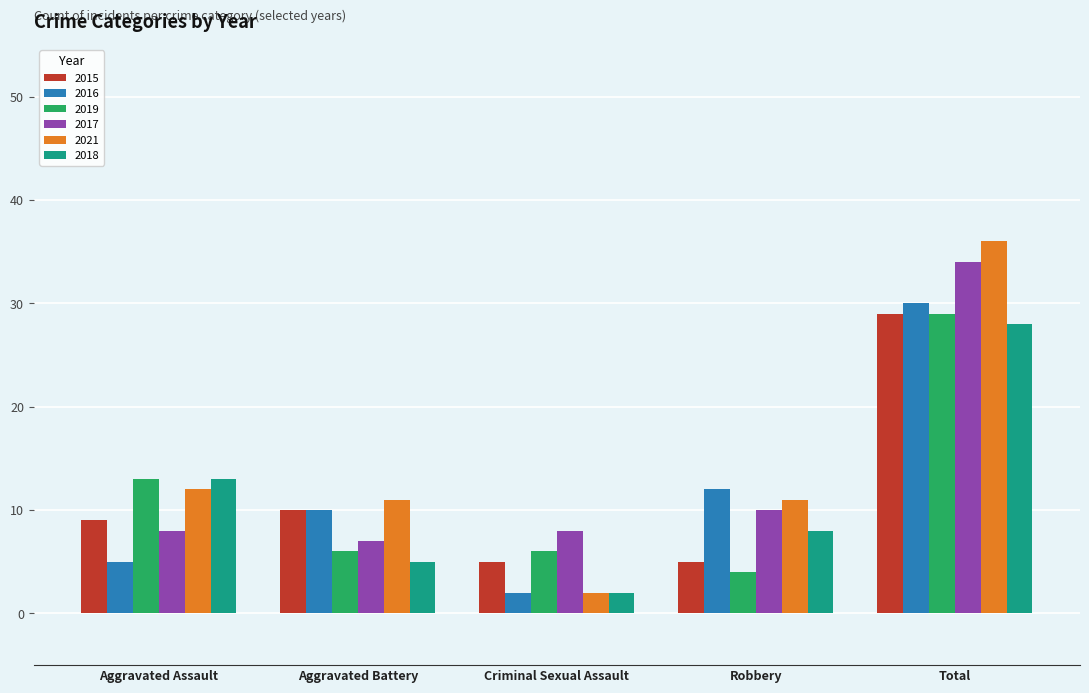

What are all the series names shown in the legend?

2015, 2016, 2019, 2017, 2021, 2018